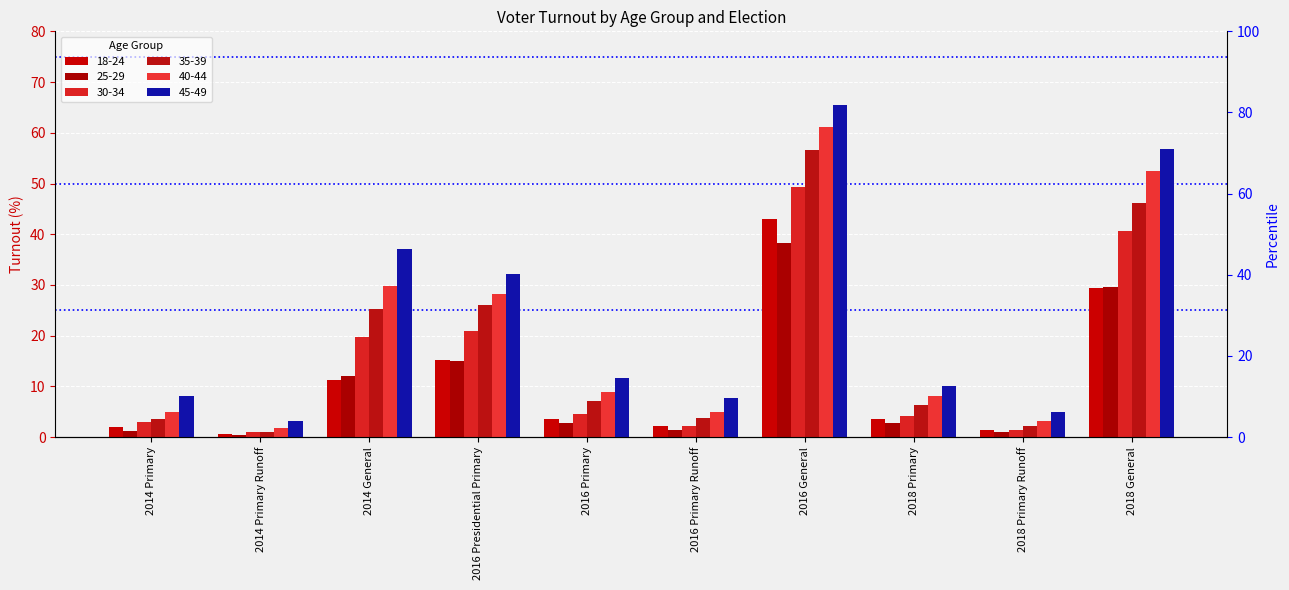

What position from the right is 2016 Presidential Primary?

7